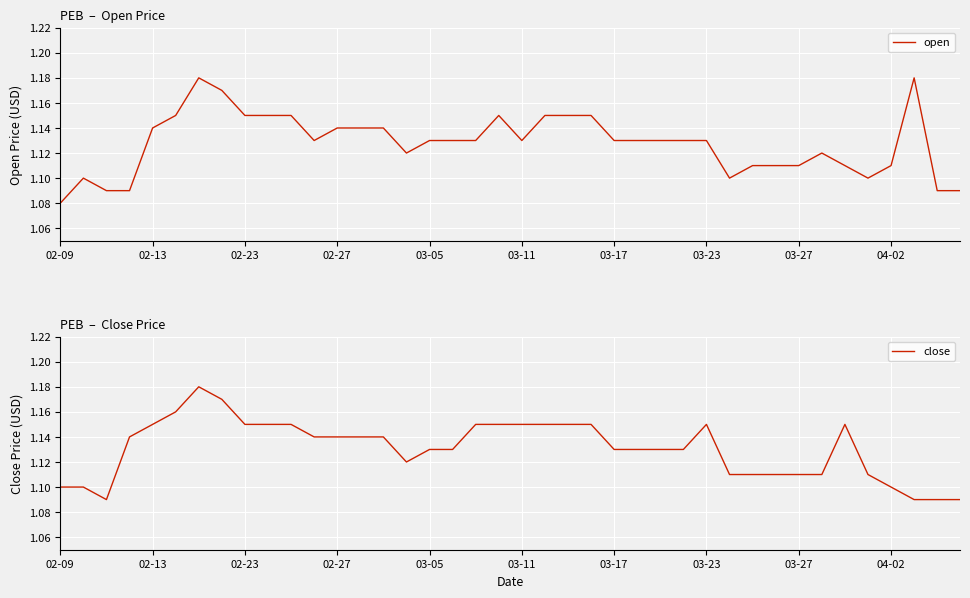

What is the average value of the open series?

1.1